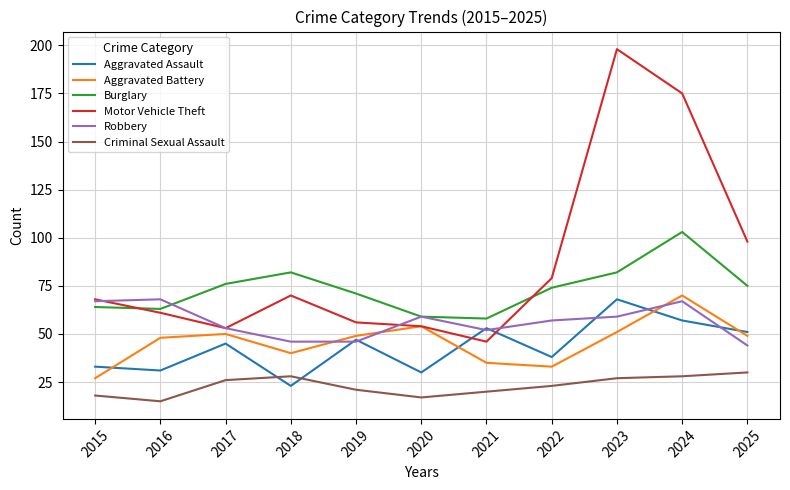

Does the chart display data point markers on the line(s)?

No